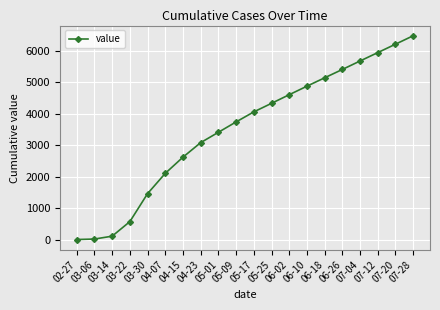

What is the label of the 13th point from the left?

06-02